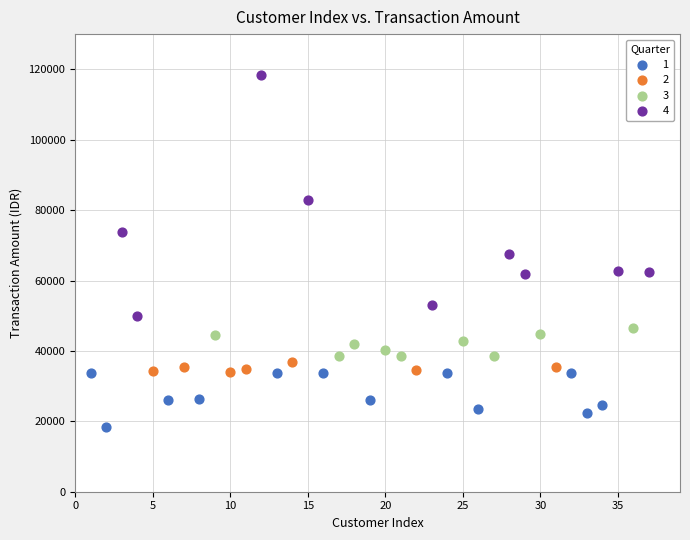

Which series reaches the maximum Y coordinate?

4